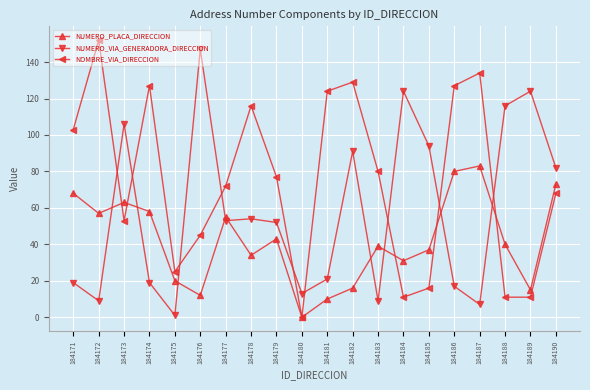

Reading left to right, extract all data points from this chart.

NUMERO_PLACA_DIRECCION: 68	57	63	58	20	12	55	34	43	0	10	16	39	31	37	80	83	40	15	73
NUMERO_VIA_GENERADORA_DIRECCION: 19	9	106	19	1	147	53	54	52	13	21	91	9	124	94	17	7	116	124	82
NOMBRE_VIA_DIRECCION: 103	152	53	127	25	45	72	116	77	0	124	129	80	11	16	127	134	11	11	68